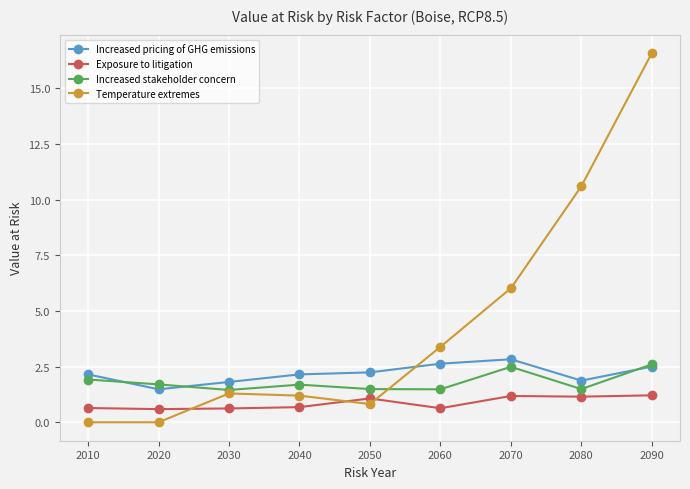

Which series changed the most between 2050 and 2090?

Temperature extremes